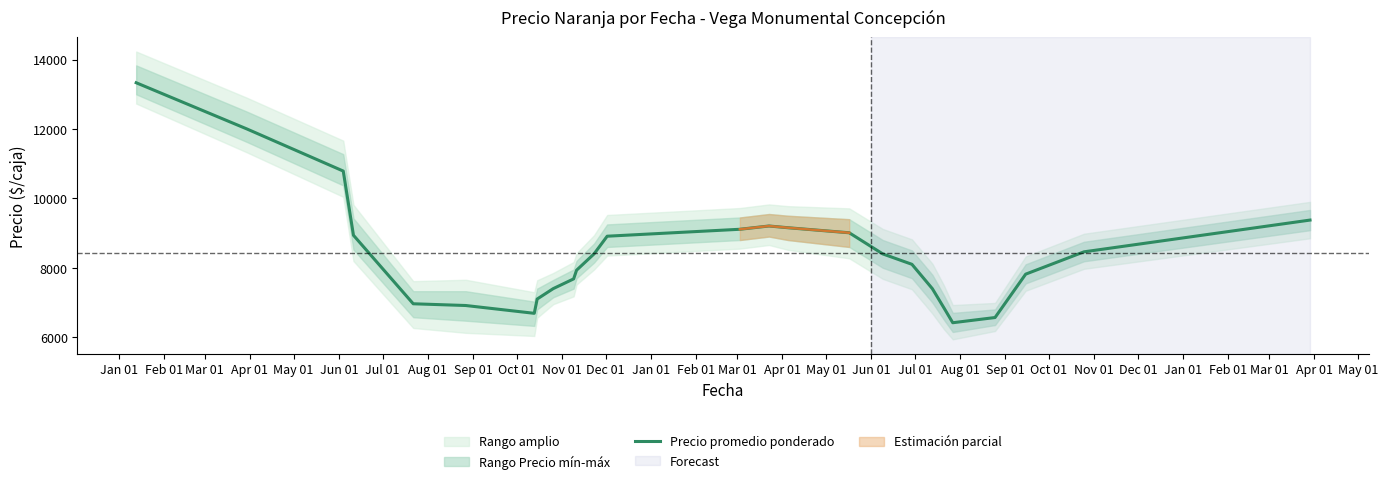

What is the highest value of the Precio promedio ponderado series?

13333.3